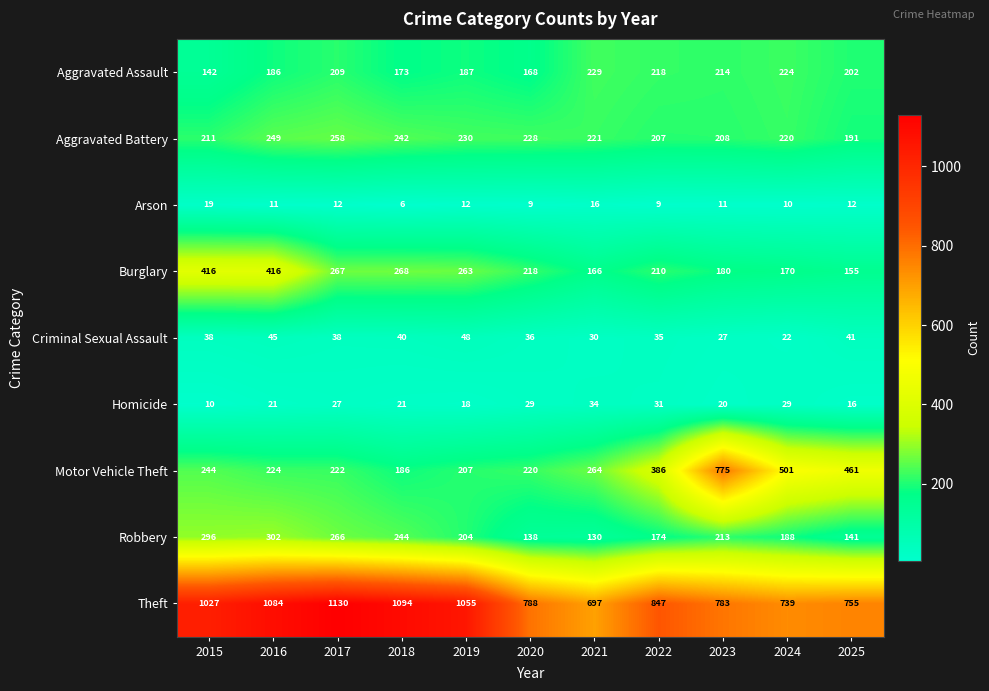

What is the maximum value shown in the chart?

1130